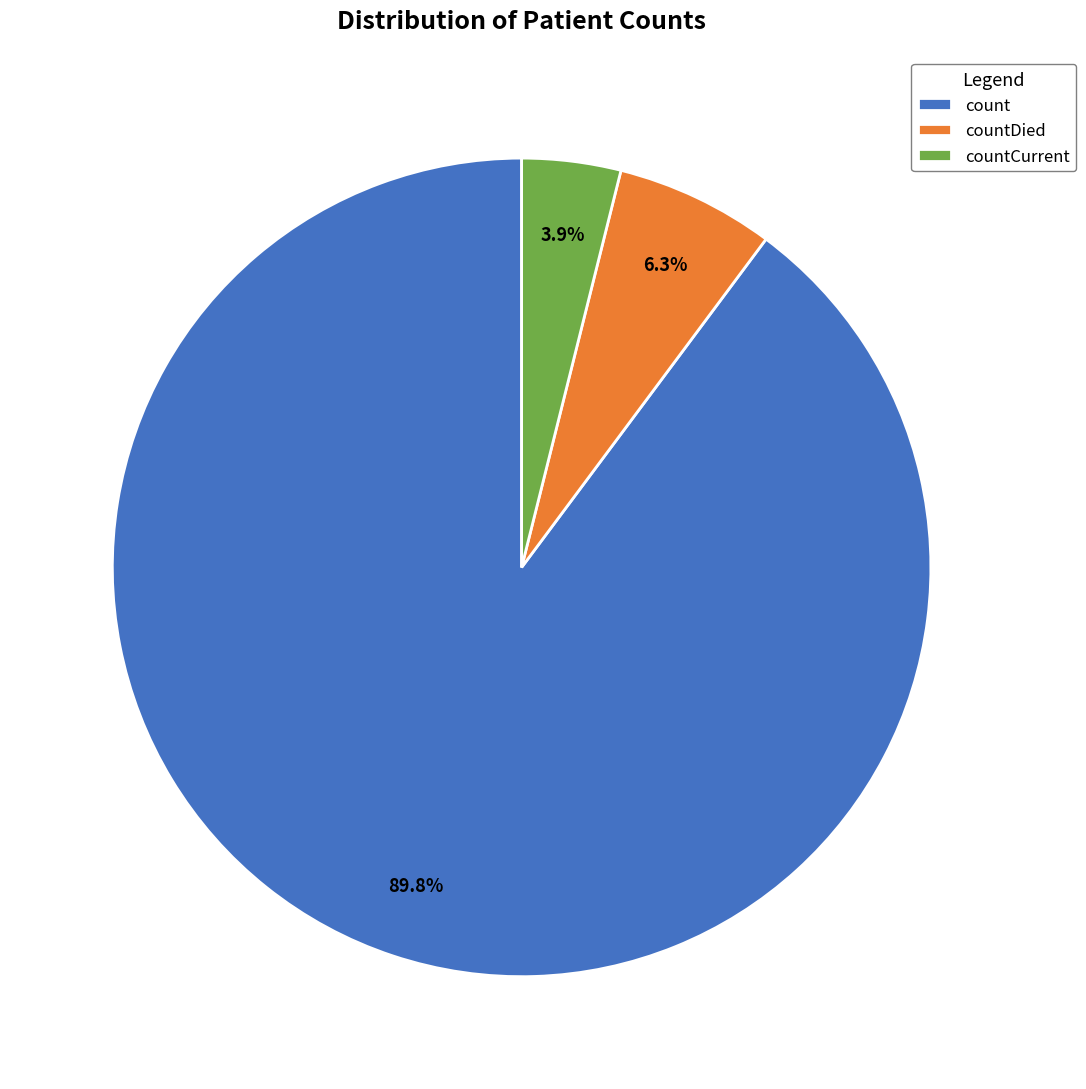

How many slices are in this pie chart?

3